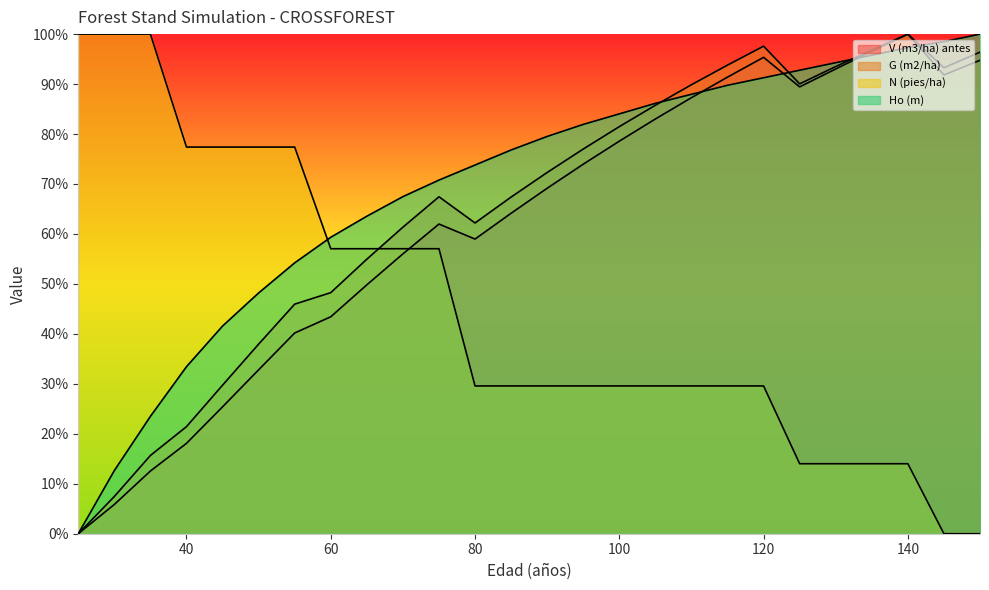

Which label corresponds to the largest value in the chart?

140